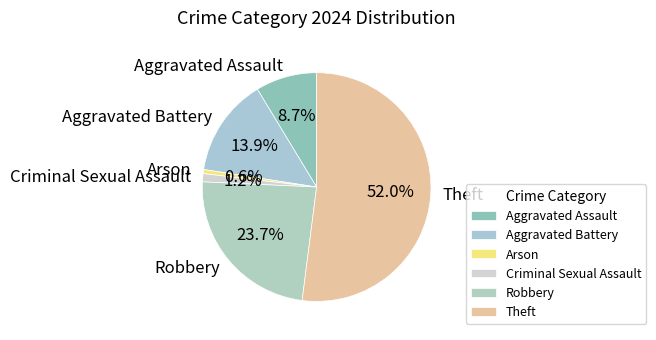

True or false: Aggravated Battery accounts for 25% of the total.

False